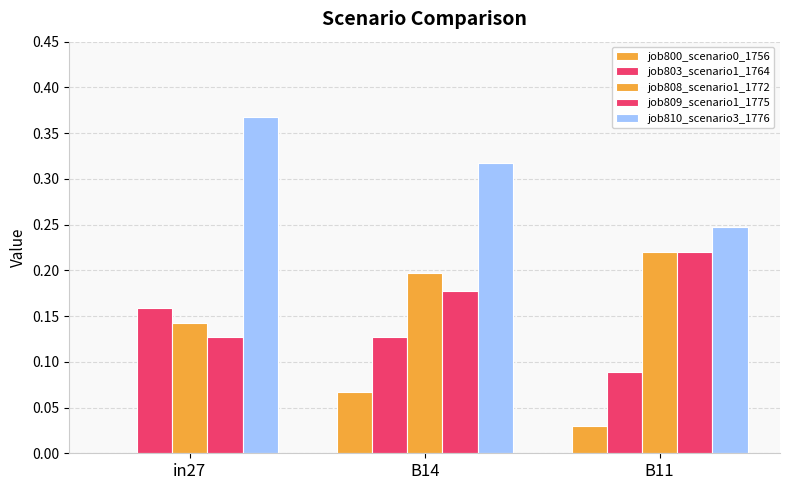

Rank the categories by job808_scenario1_1772 value from highest to lowest.

B11, B14, in27